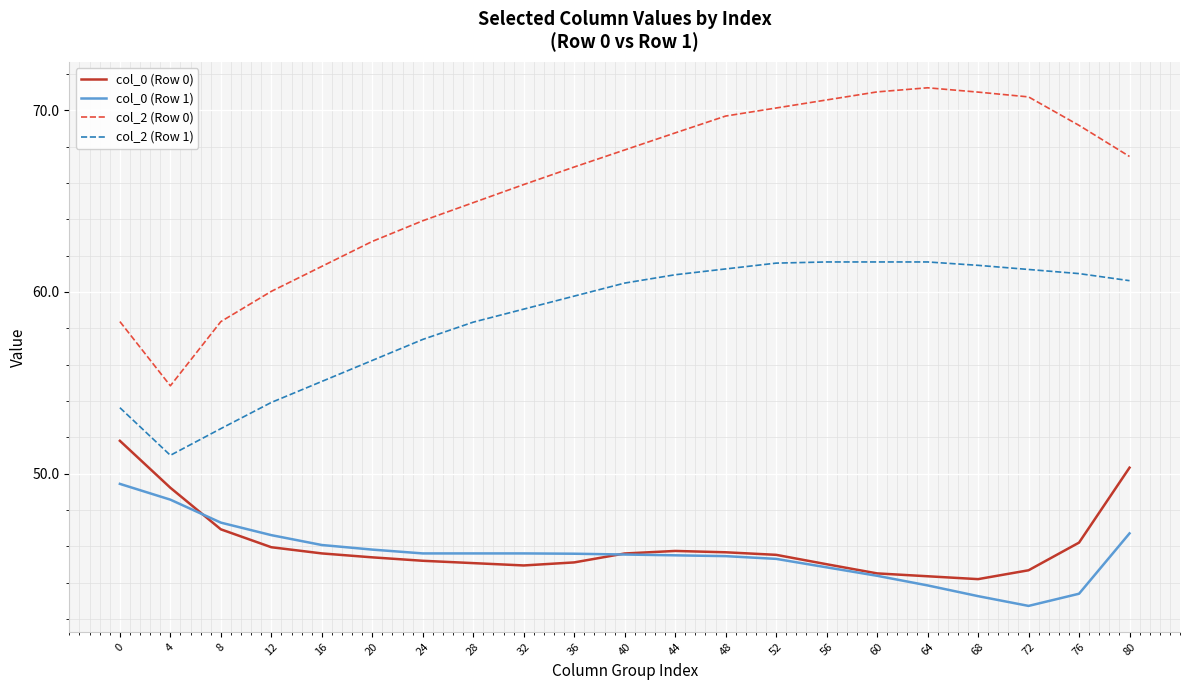

True or false: col_2 (Row 1) has a value of 53.6 at 0.

True